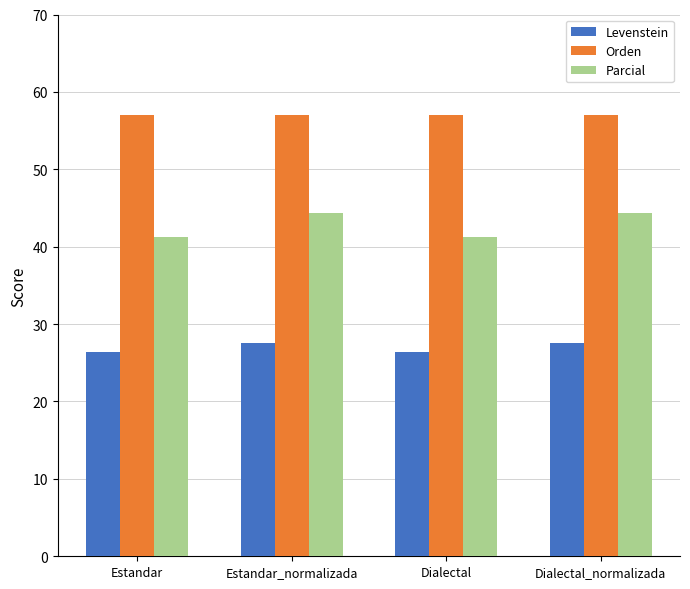

At which label does Parcial first exceed 44?

Estandar_normalizada